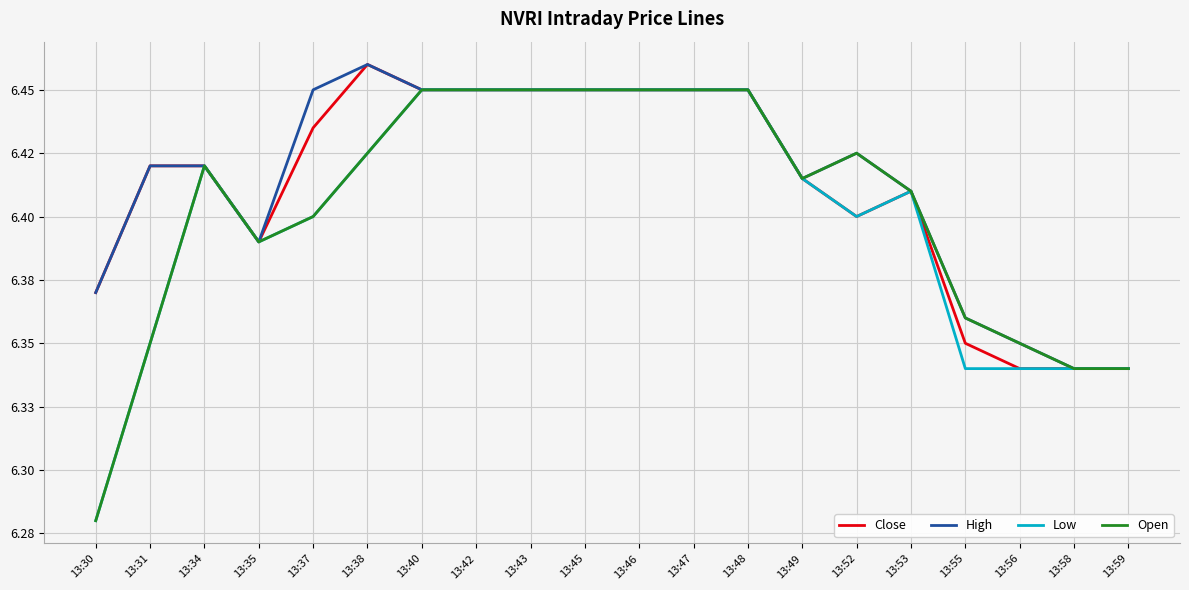

Between 13:49 and 13:55, which series saw the biggest shift?

Low